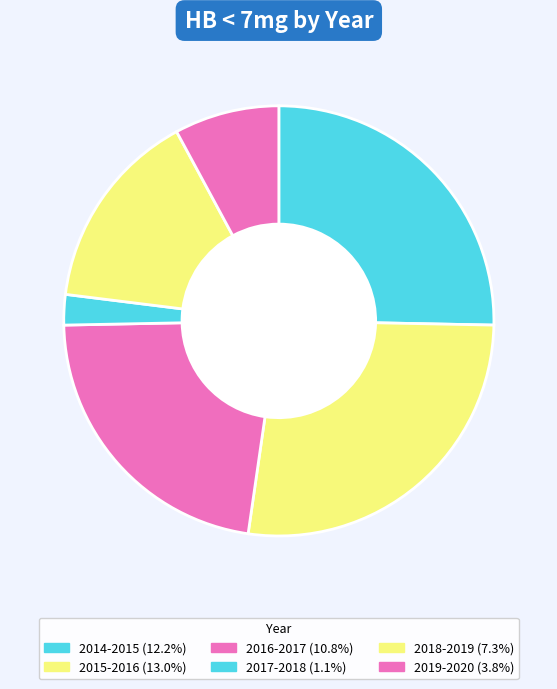

Approximately how many times larger is the value at 2015-2016 compared to 2017-2018?

11.8